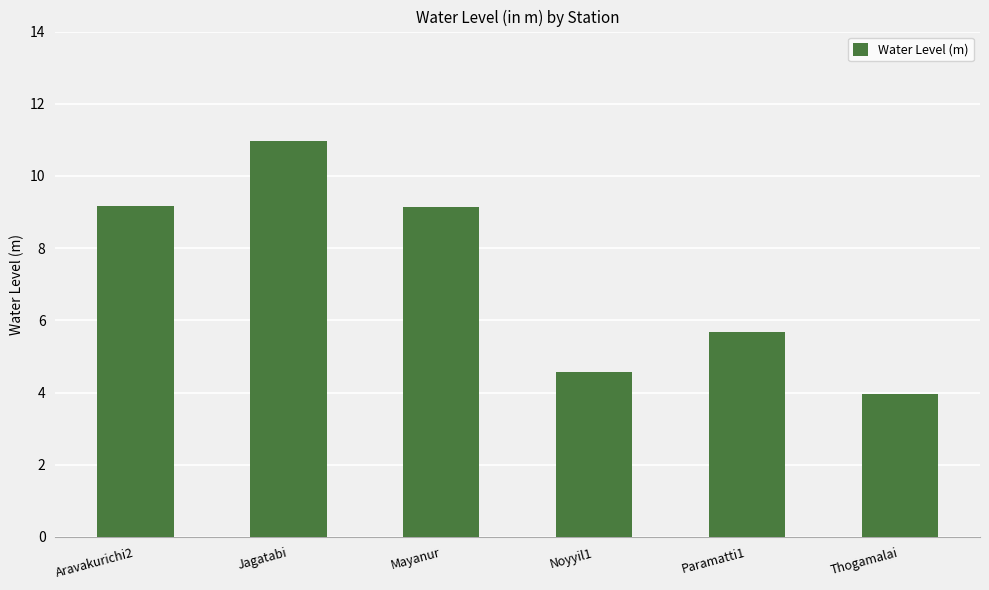

What position from the left is Jagatabi?

2